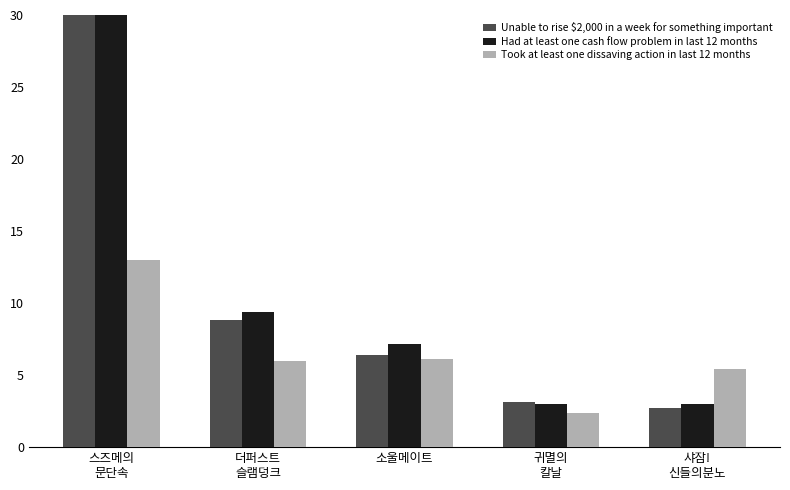

Which series has the largest total across all categories?

Had at least one cash flow problem in last 12 months